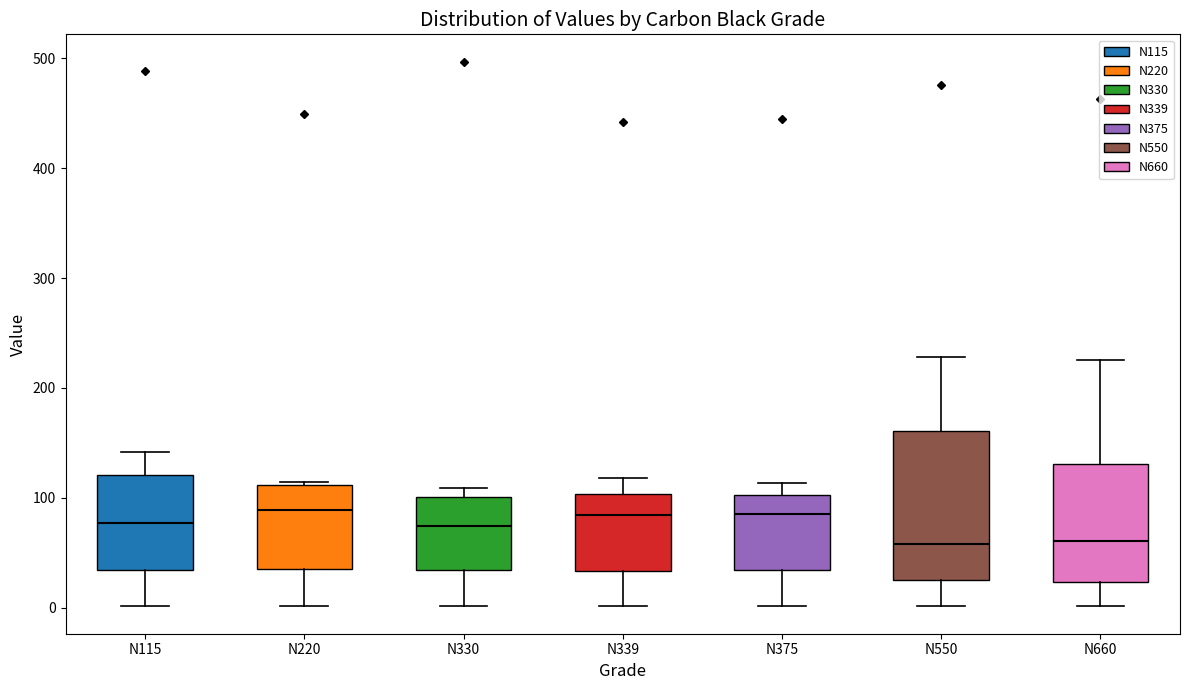

Comparing the boxes themselves (not the whiskers), which one is the tallest?

N550